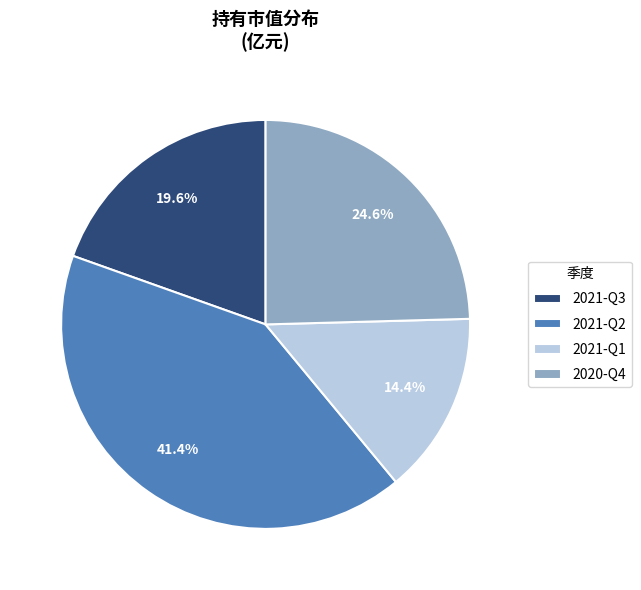

To the nearest percent, what percentage of the pie is 2021-Q1?

14%